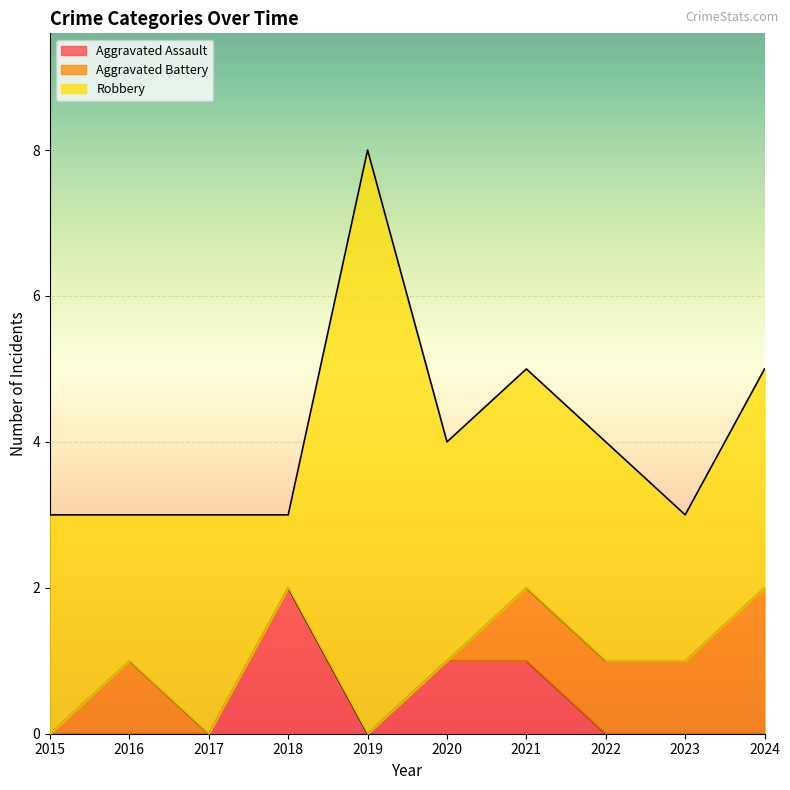

What is the difference between the highest and lowest values at 2024?

3